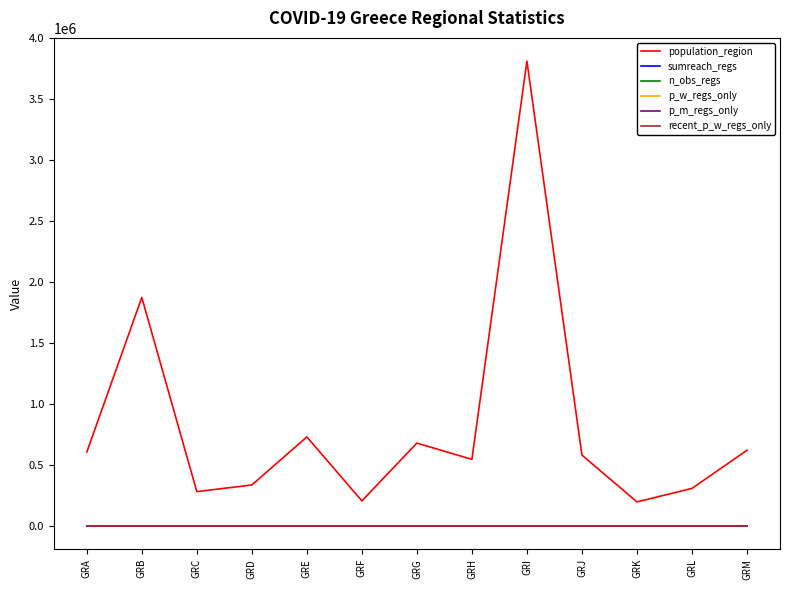

True or false: population_region and n_obs_regs cross at least once.

False